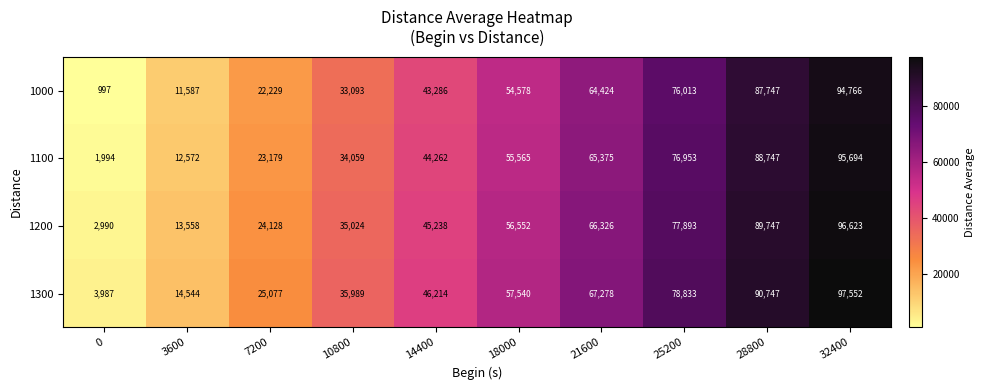

How many 1200 values are between 24128 and 77893?

6